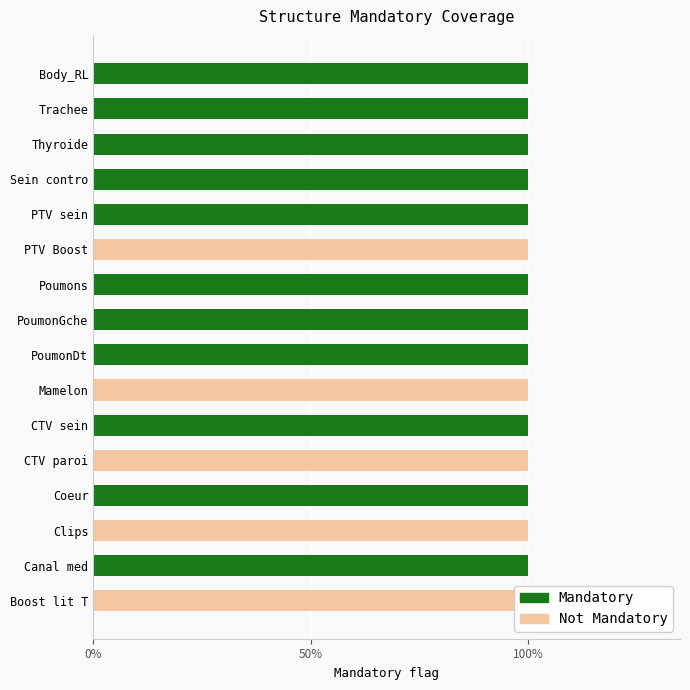

Is the value of Not Mandatory at 14 greater than the value of Mandatory at 7?

No